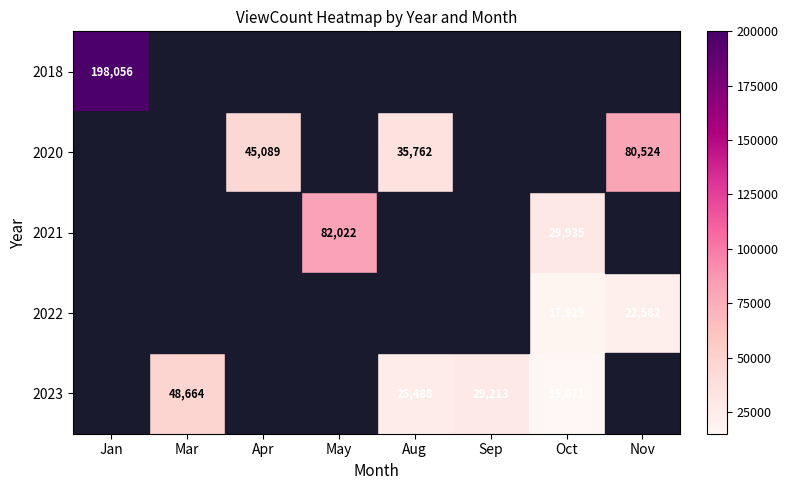

Which category has the highest value across all series?

Jan